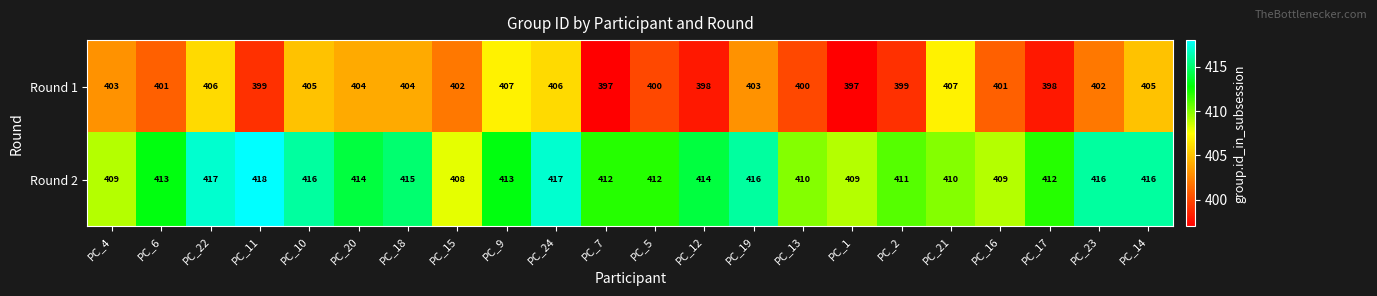

At which label does Round 2 reach its peak?

PC_11